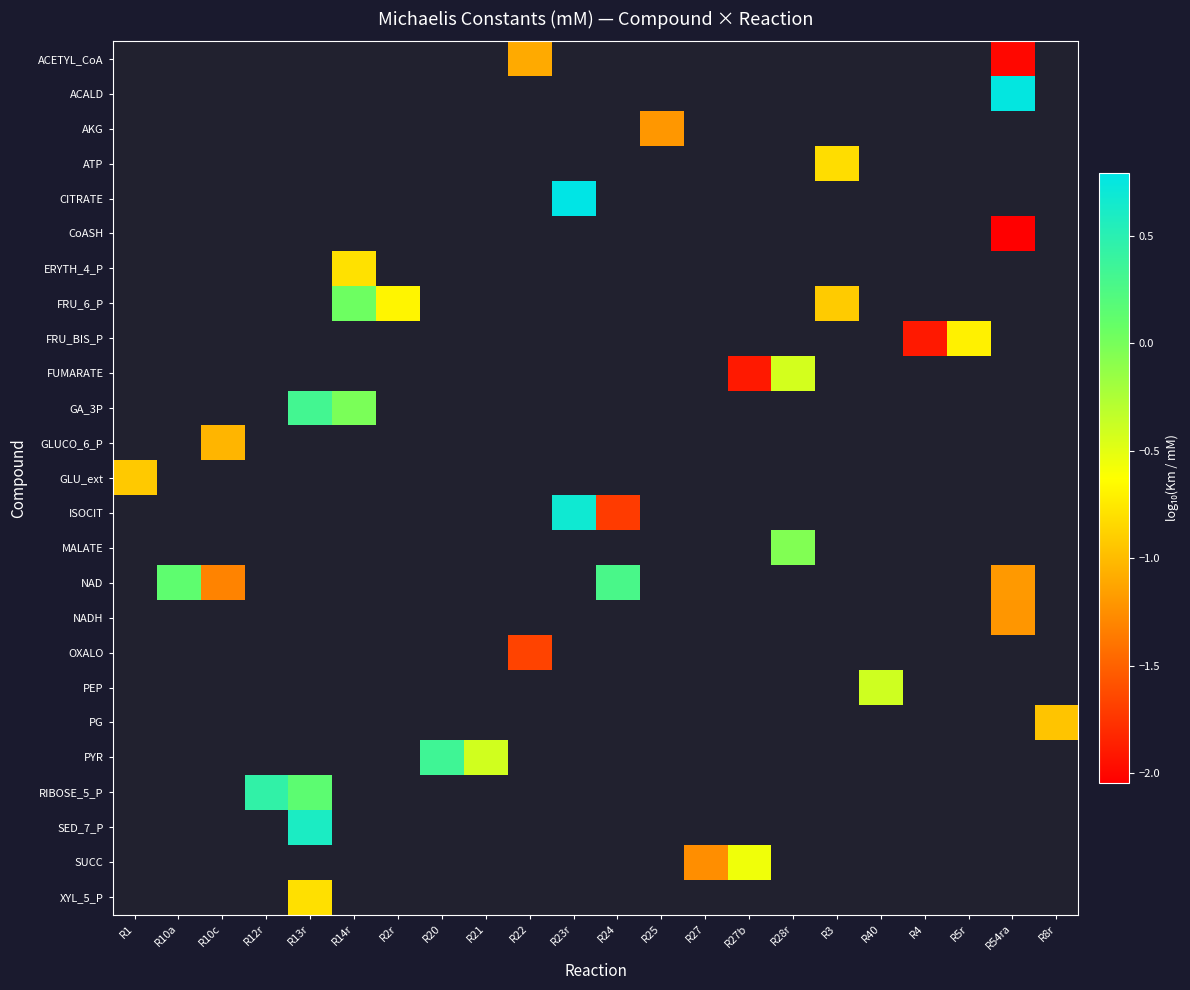

List the series in order of their peak value, highest first.

ACETYL_CoA, ACALD, AKG, ATP, CITRATE, CoASH, ERYTH_4_P, FRU_6_P, FRU_BIS_P, FUMARATE, GA_3P, GLUCO_6_P, GLU_ext, ISOCIT, MALATE, NAD, NADH, OXALO, PEP, PG, PYR, RIBOSE_5_P, SED_7_P, SUCC, XYL_5_P